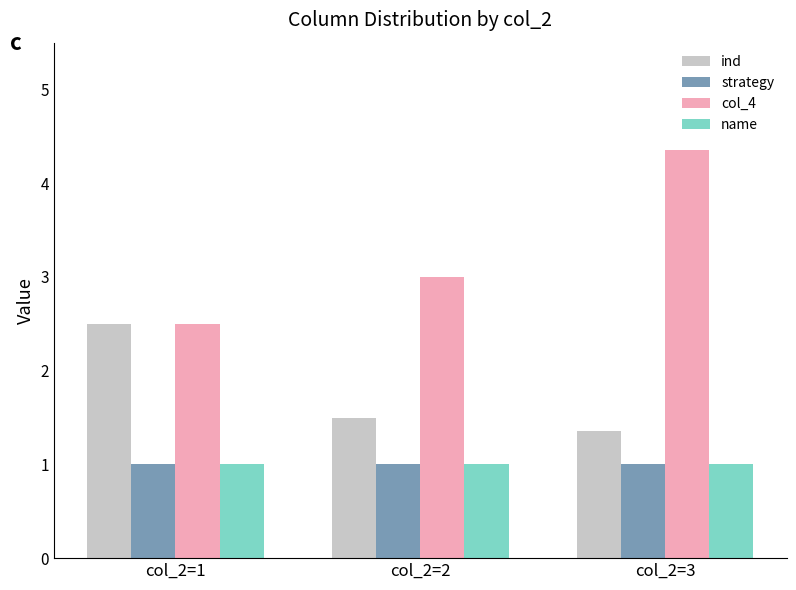

Rank the categories by col_4 value from highest to lowest.

col_2=3, col_2=2, col_2=1